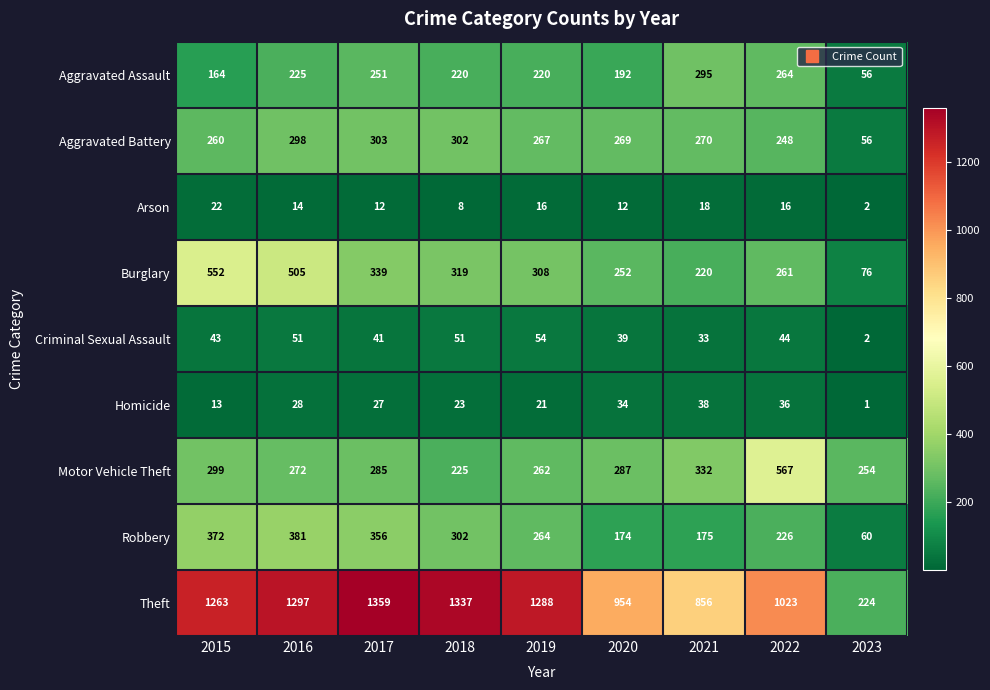

The Homicide series shows 41 at 2018. True or false?

False